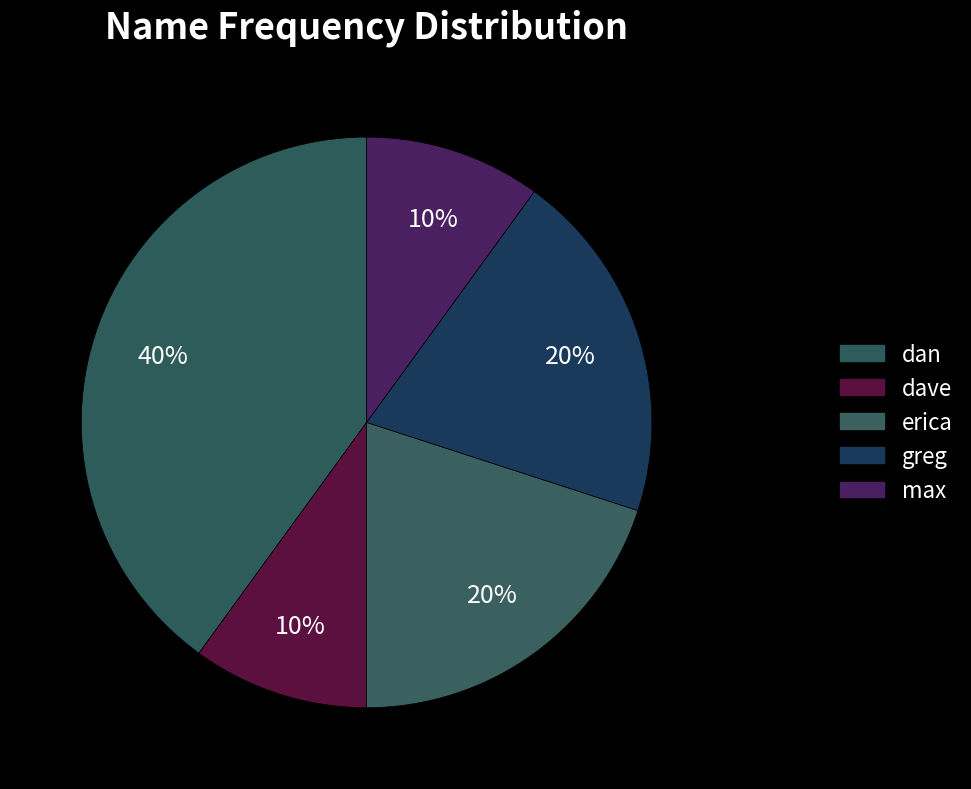

Between dave and erica, which is larger?

erica